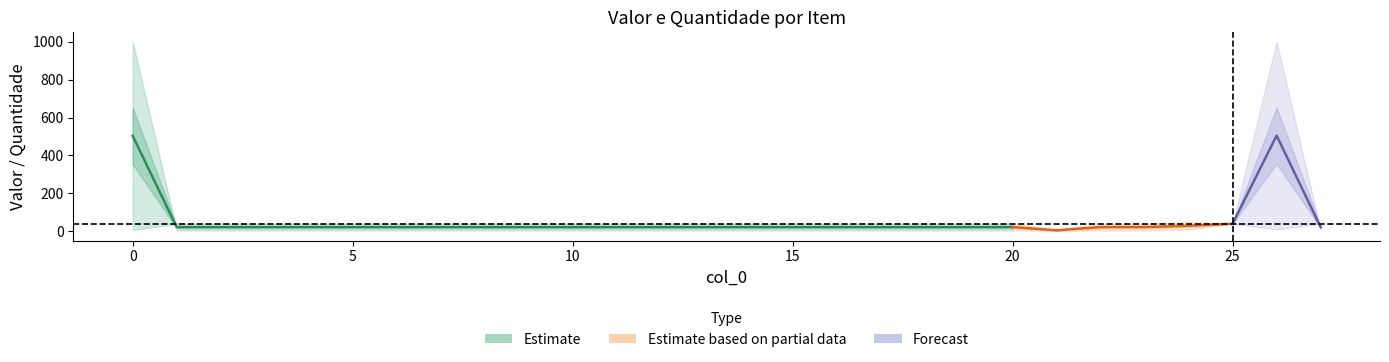

What is the average value of the Quantidade series?

37.0